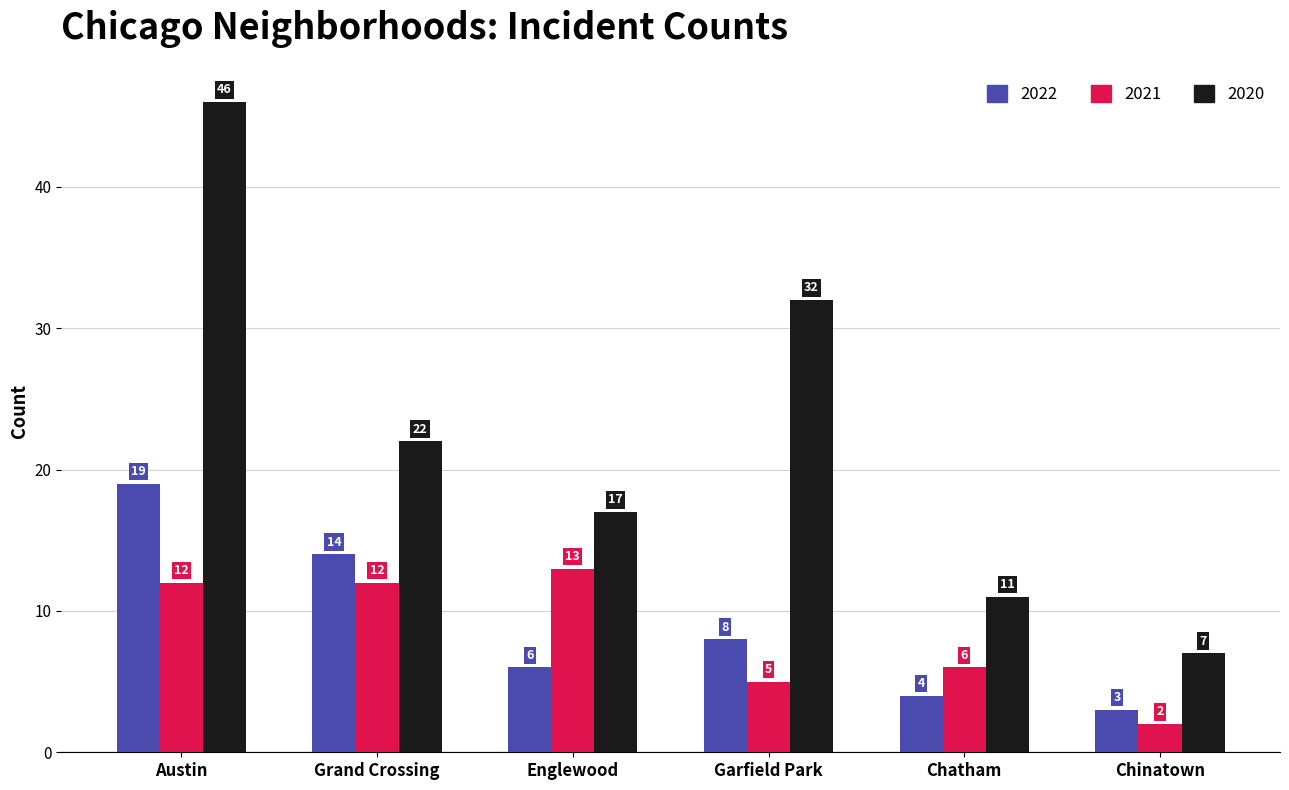

What are all the series names shown in the legend?

2022, 2021, 2020